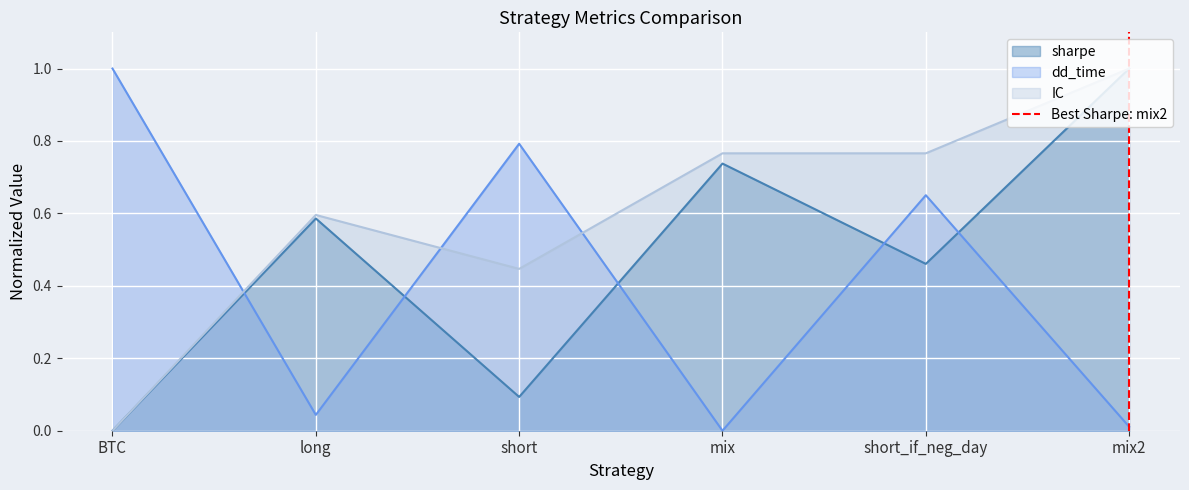

True or false: IC and dd_time cross at least once.

True